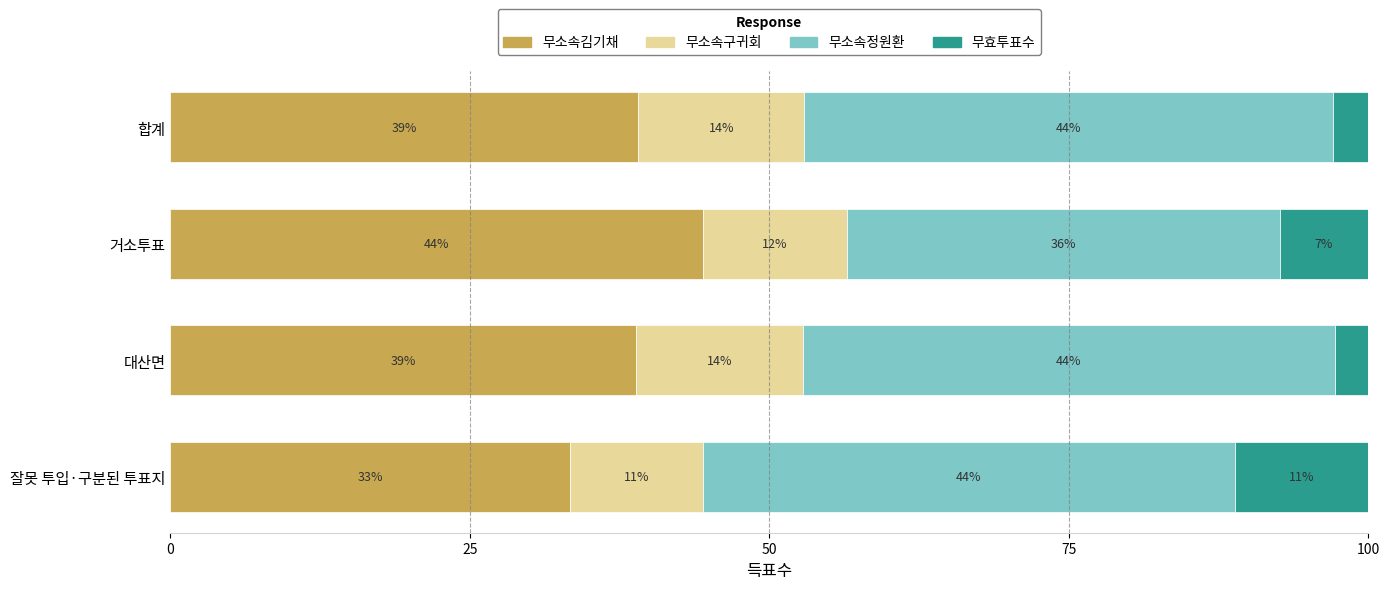

What is the total value across all series at 합계?

100.0